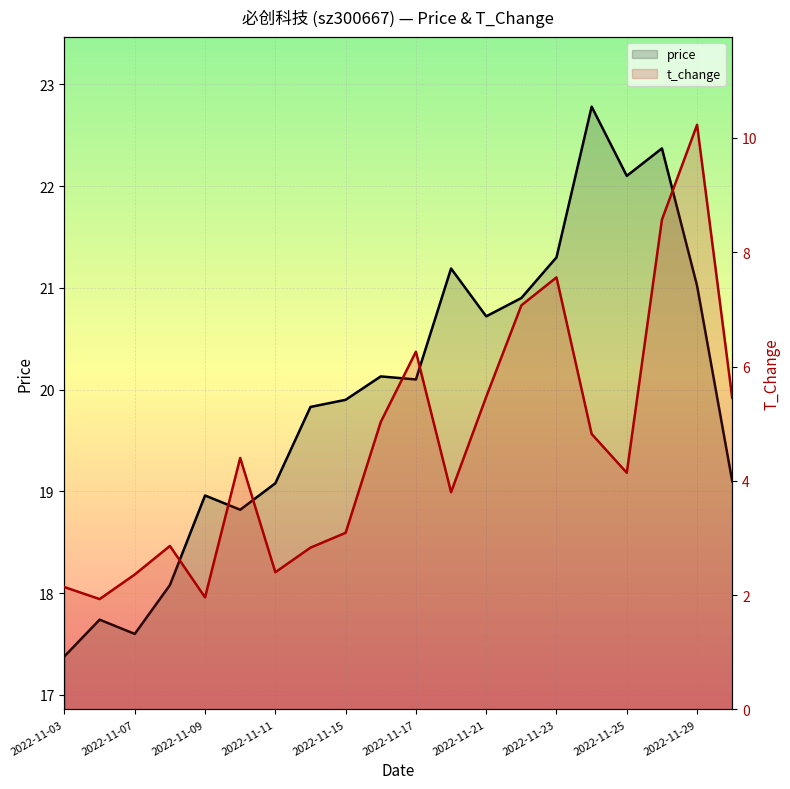

True or false: t_change has a value of 1.9 at 2022-11-16.

False